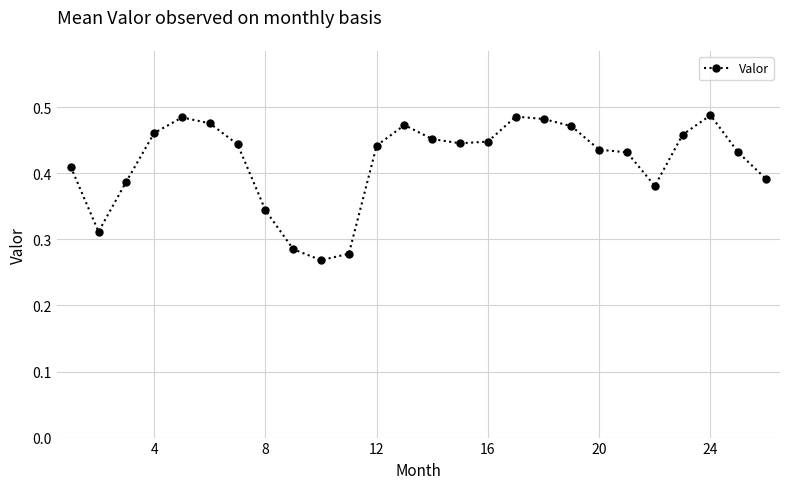

Count the number of data series in this chart.

1